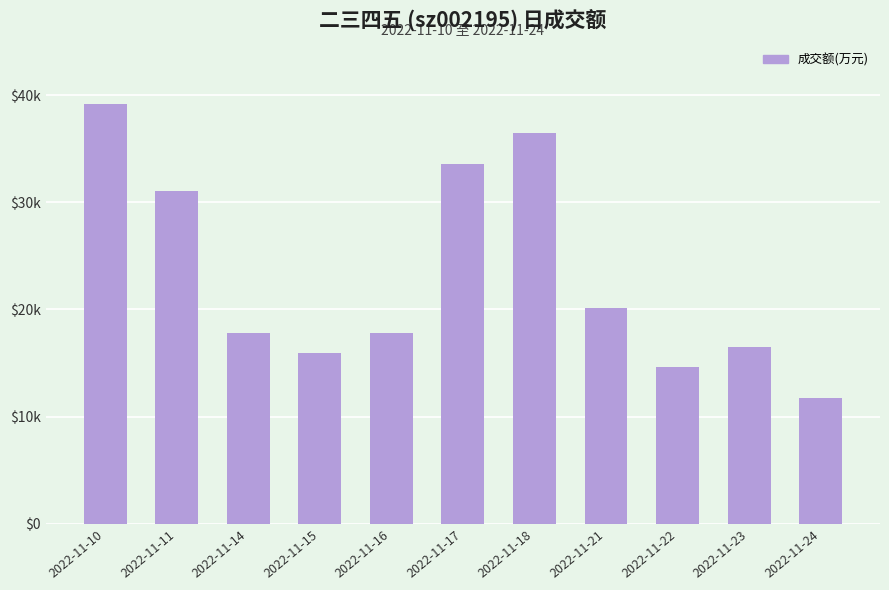

Where is the data nearest to the value 25457?

2022-11-21